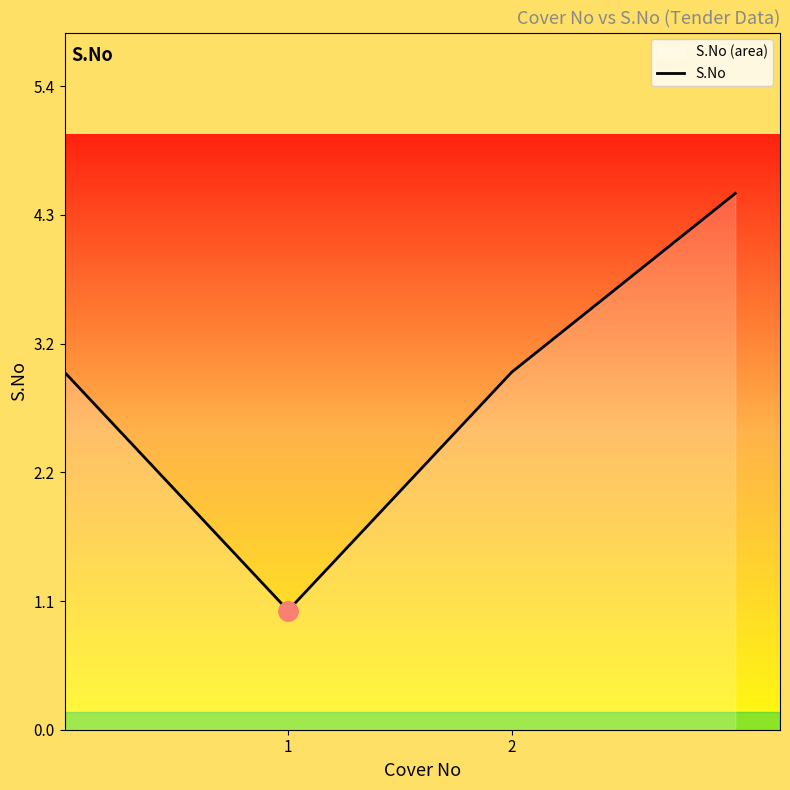

What is the maximum value shown in the chart?

4.5